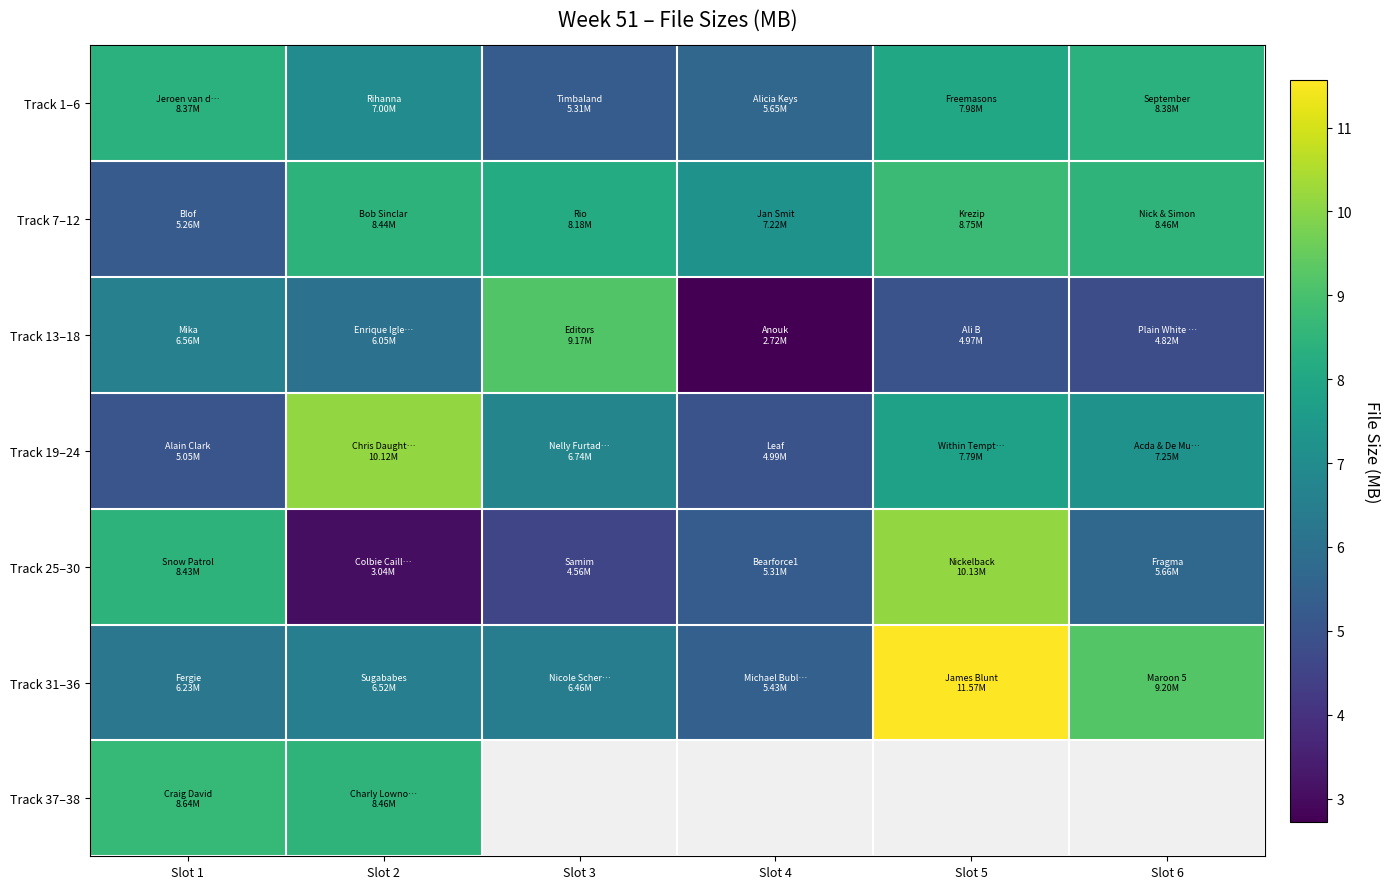

List the series in order of their peak value, lowest first.

Track 1–6, Track 37–38, Track 7–12, Track 13–18, Track 19–24, Track 25–30, Track 31–36